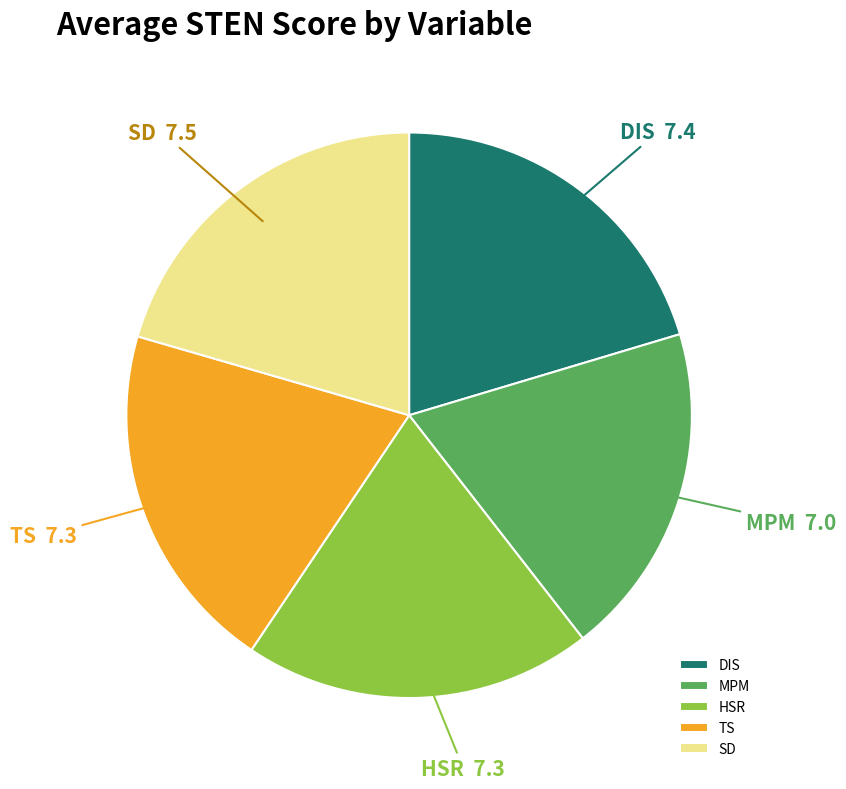

The SD slice represents 30% of the pie. True or false?

False